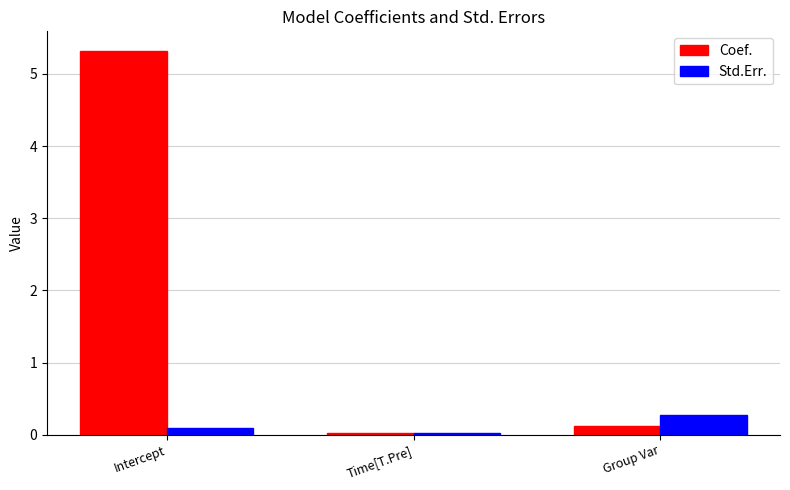

What is the total value across all series at Time[T.Pre]?

0.1